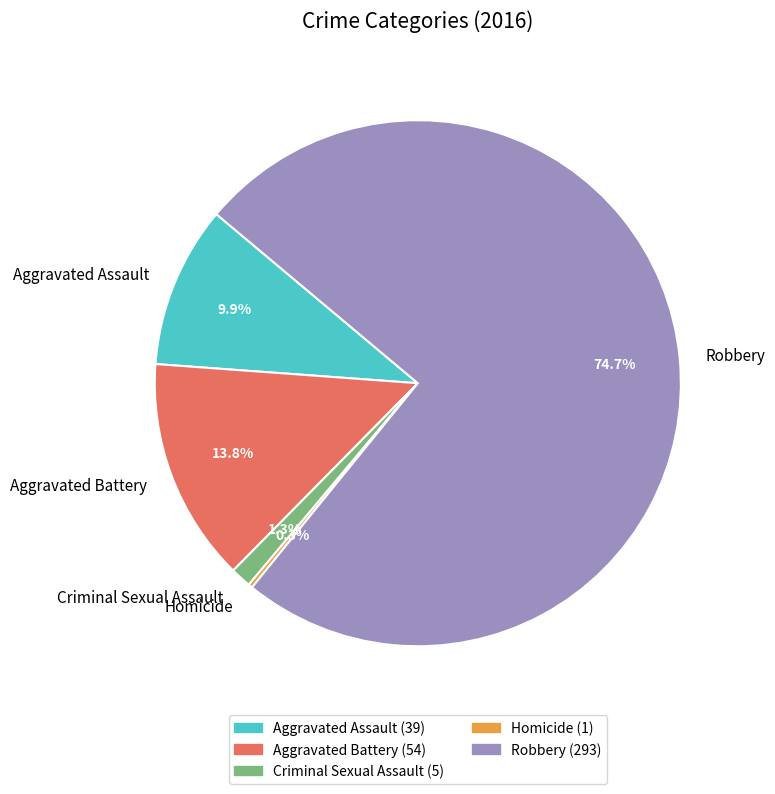

Which has a higher value, Aggravated Battery or Aggravated Assault?

Aggravated Battery